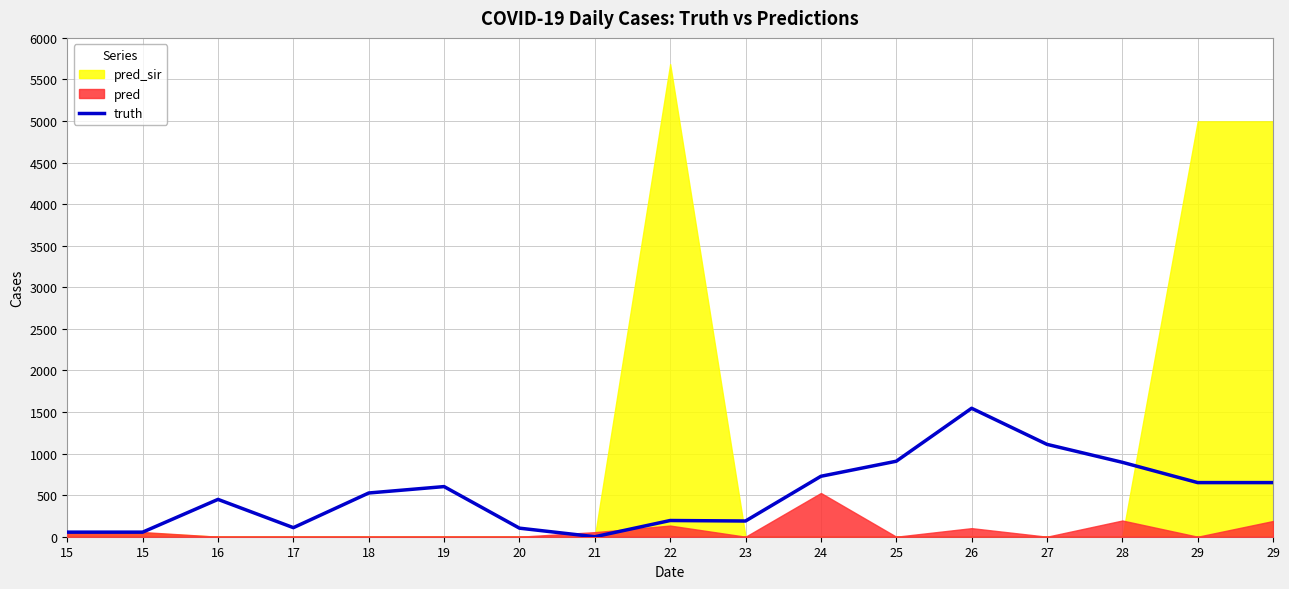

At which label is the value closest to 772?

24